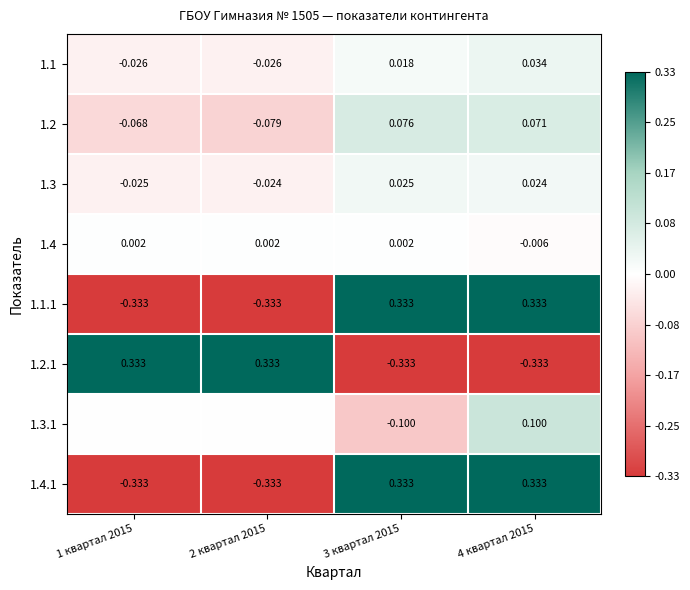

How many data points in 1.3 are less than 0?

2